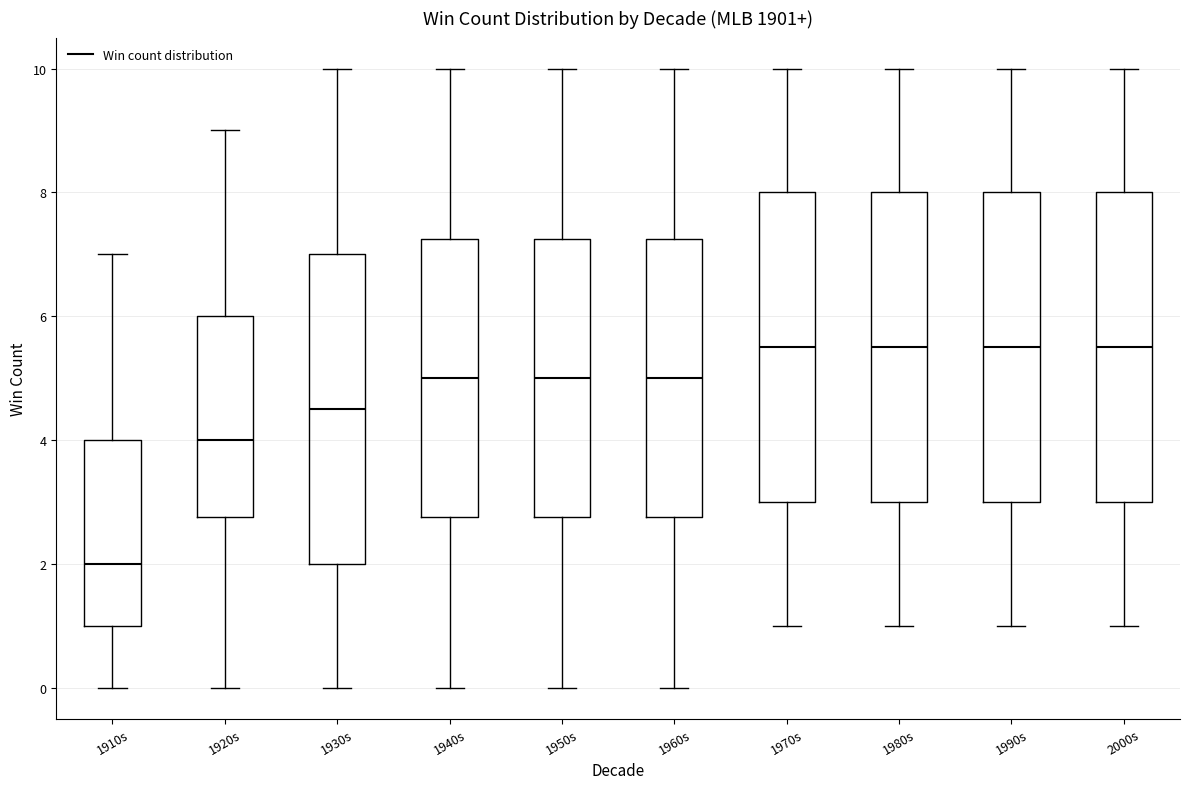

Where does the upper whisker of the box for 2000s end on the y-axis? The values are not printed on the chart, so give them approximately, as read against the axis.

10.0